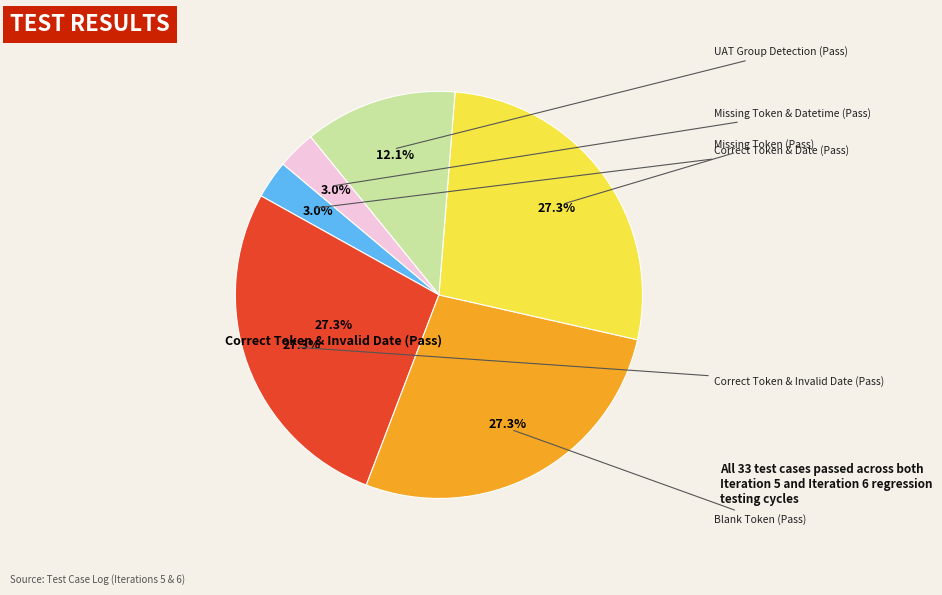

What percentage is NOT represented by Correct Token & Invalid Date (Pass)?

72.7%